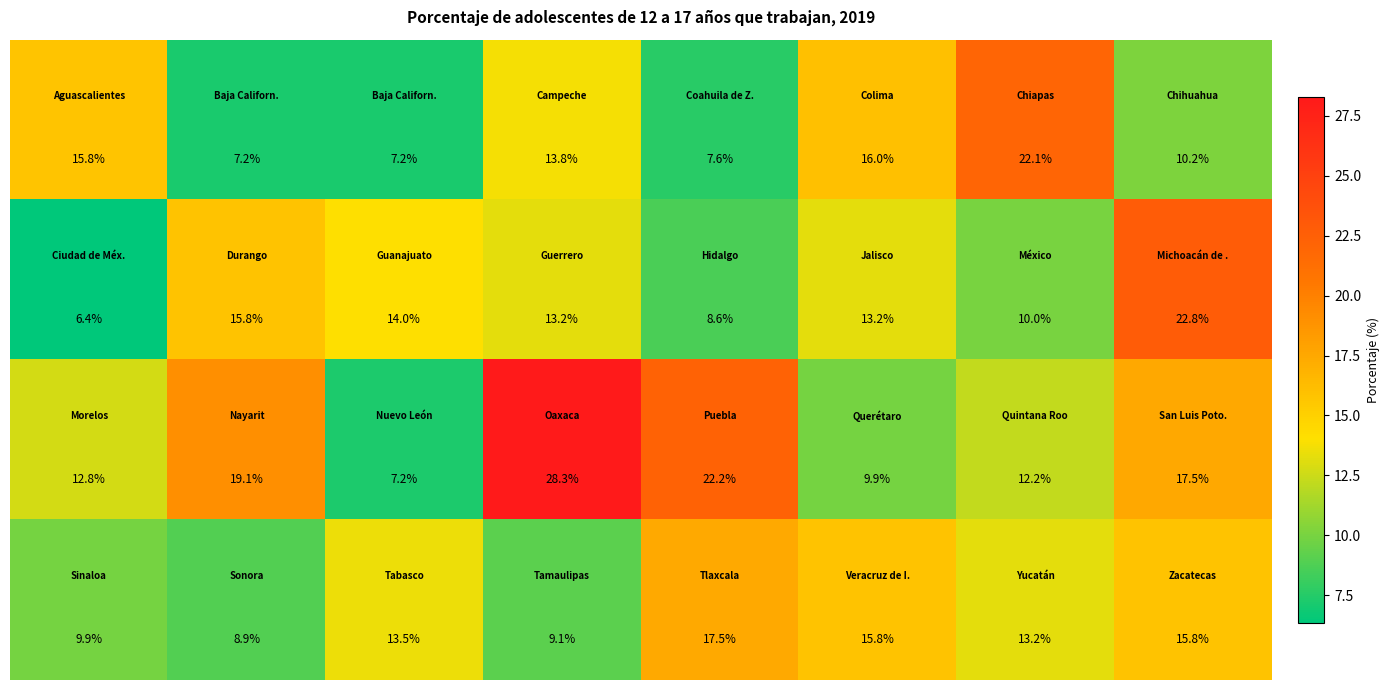

At how many categories does at least one series exceed 11?

8